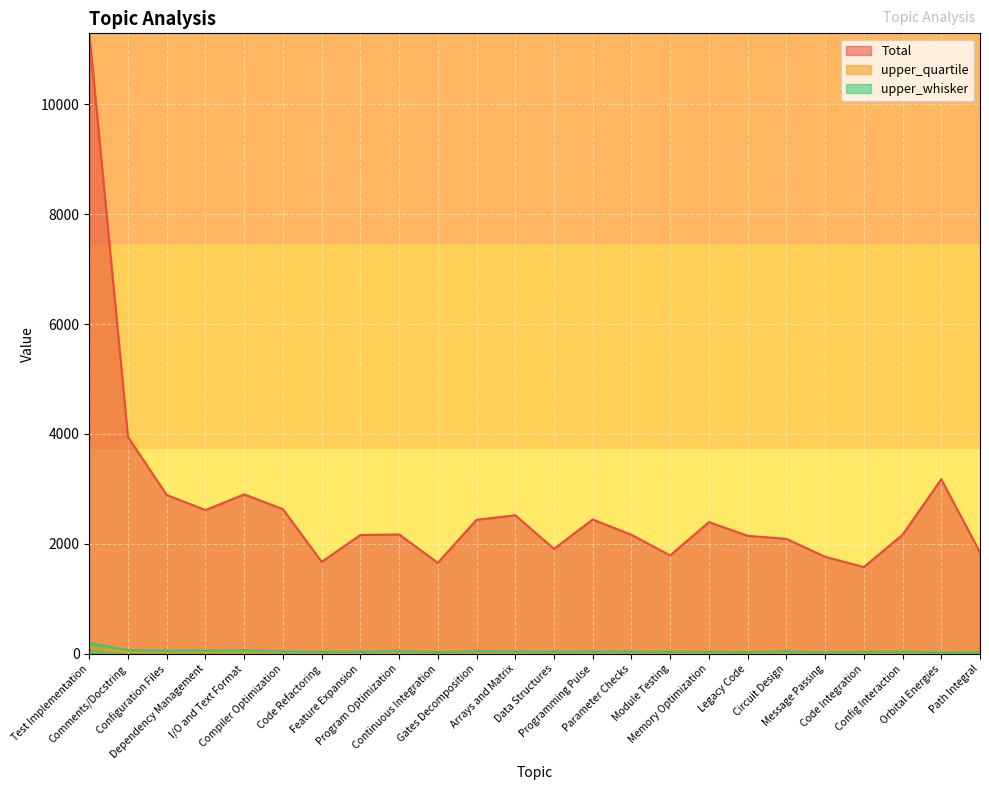

Between Circuit Design and Feature Expansion, which is larger?

Feature Expansion